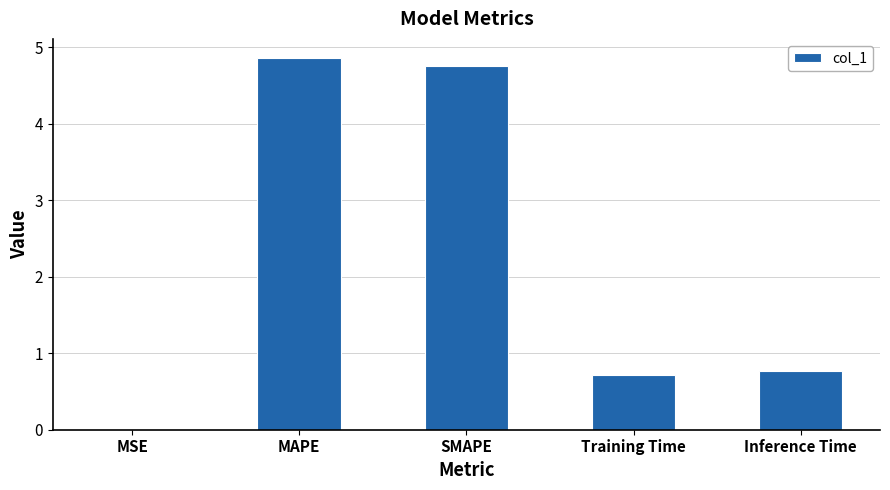

Is it true that the value at Inference Time is 0.8?

True